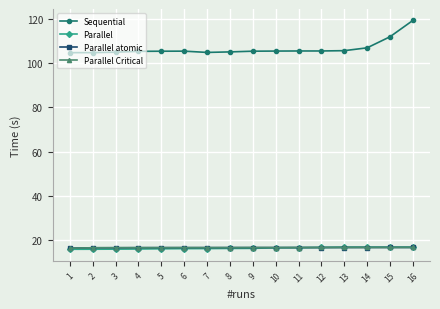

What is the value of the Sequential point at the 7th from the left?

104.7